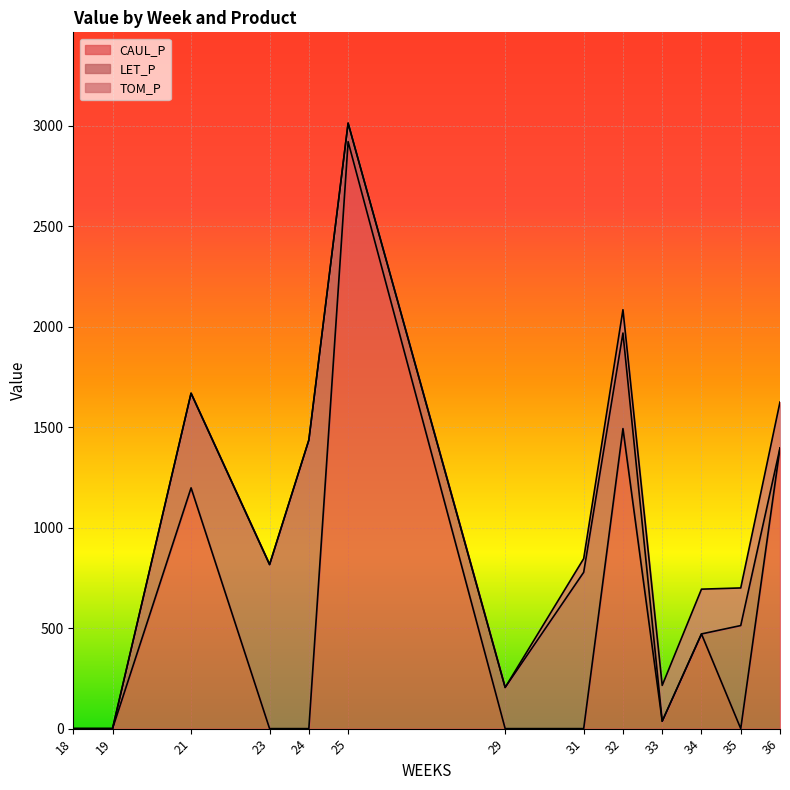

How many data points does each series have?

13